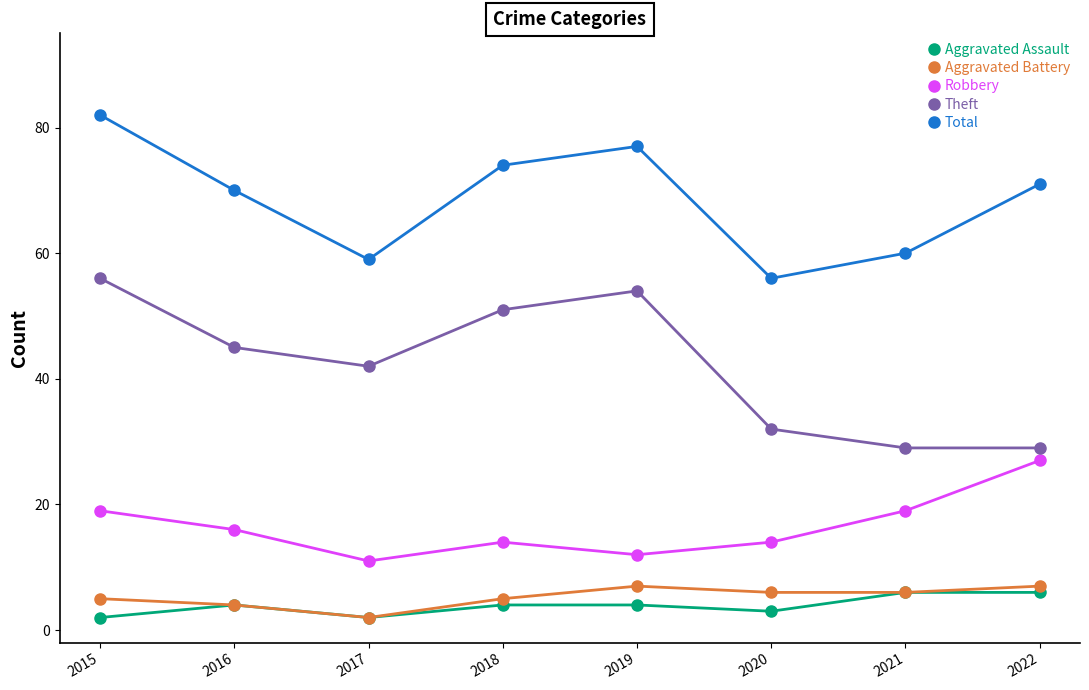

True or false: Theft and Aggravated Battery intersect in this chart.

False